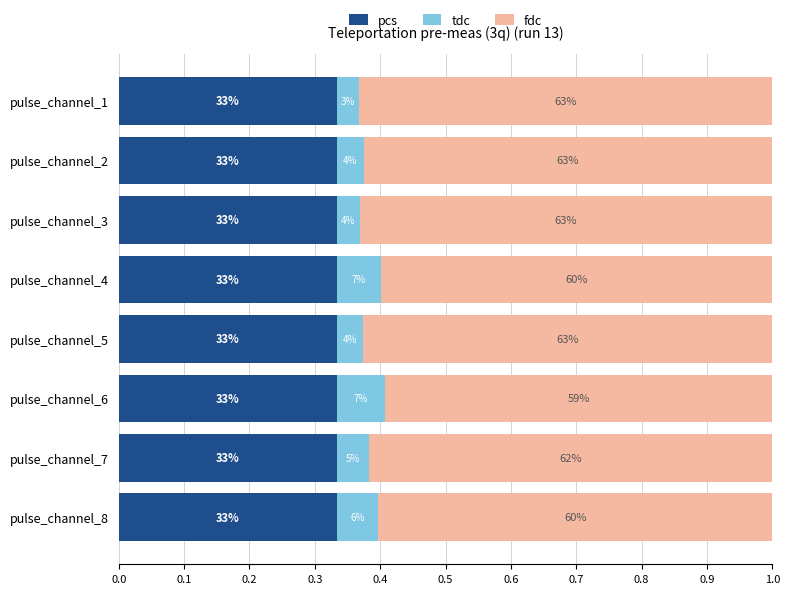

What are all the series names shown in the legend?

pcs, tdc, fdc